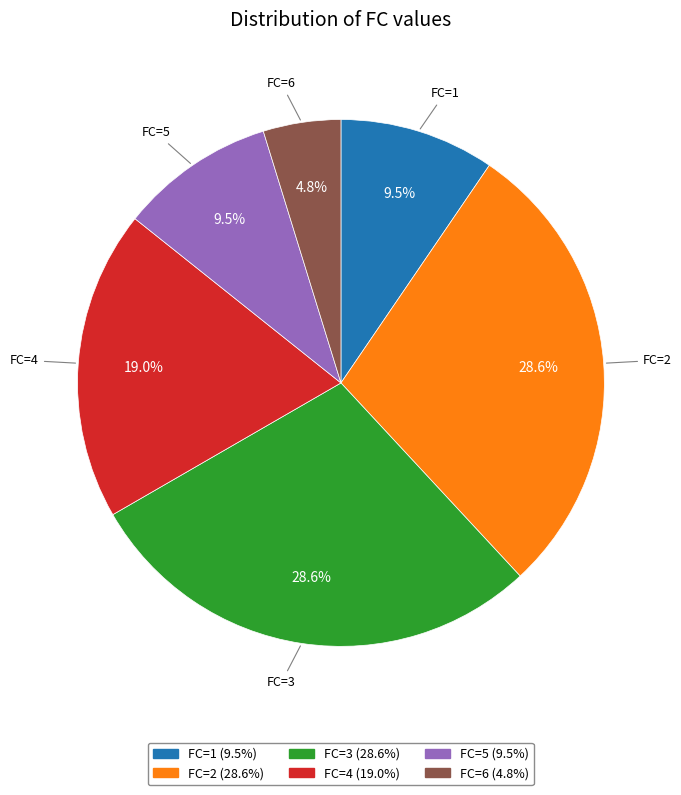

To the nearest percent, what is the average slice percentage?

17%